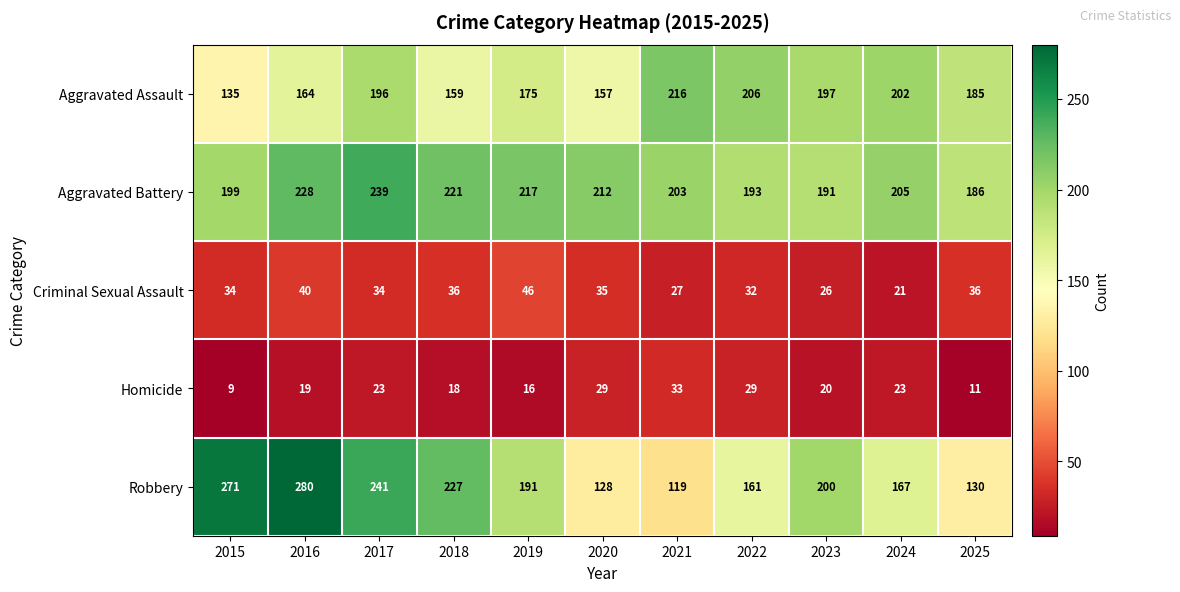

Which series has the widest spread of values?

Robbery